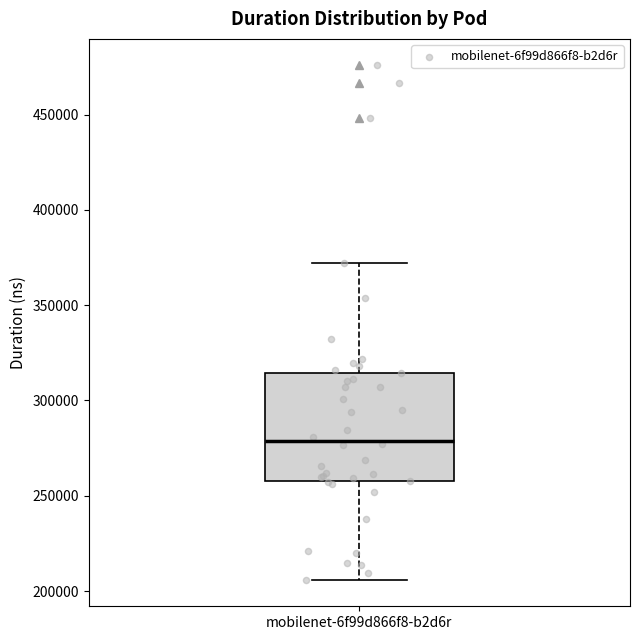

Read this box plot against the y-axis: the position of the median line, the range covered by the box, and the ends of both whiskers. The values are not printed on the chart, so give them approximately, as read against the axis.

median 280000, box 255000 to 315000, whiskers 205000 to 370000